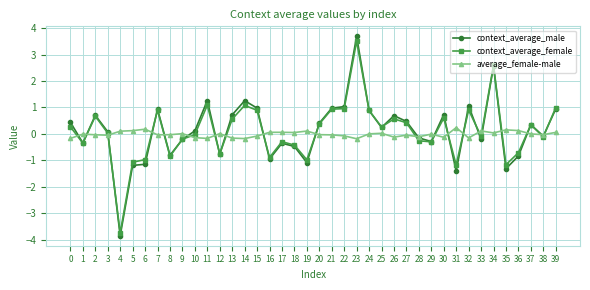

What is the value of the context_average_female point at the 22nd from the left?

0.9